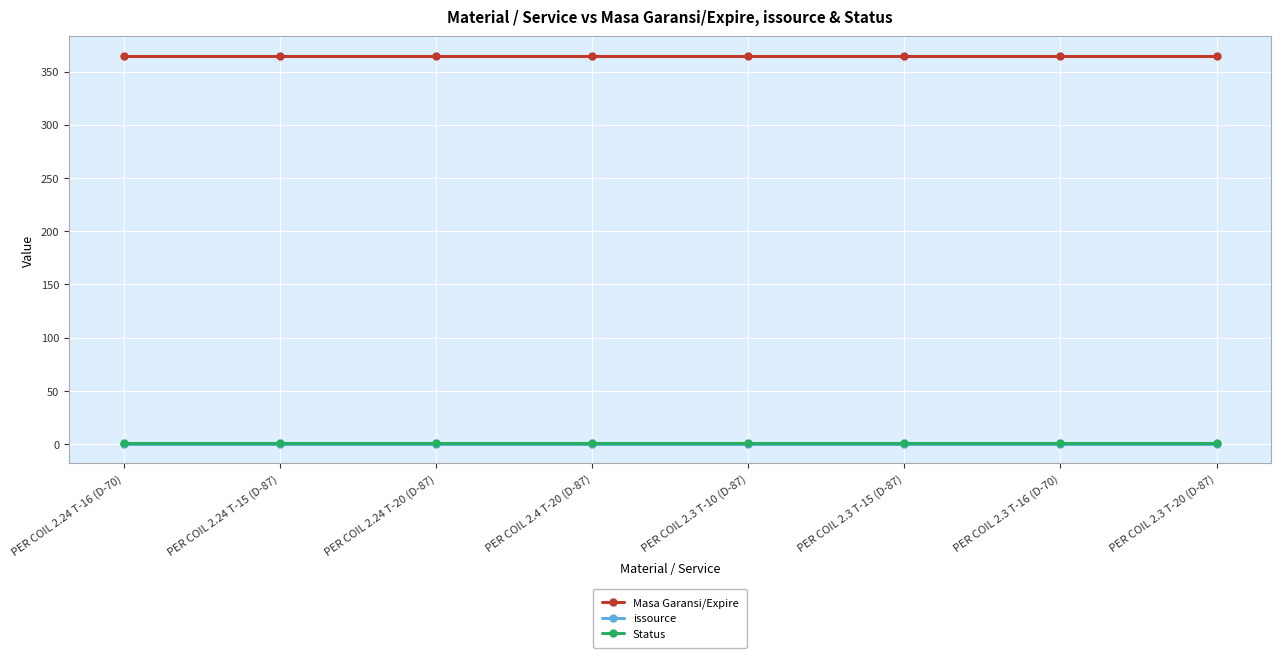

Is it true that Masa Garansi/Expire equals 93 at PER COIL 2.3 T-20 (D-87)?

False